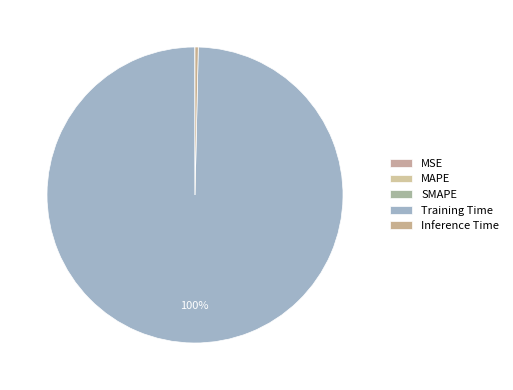

Is it true that SMAPE is 0% of the pie?

True